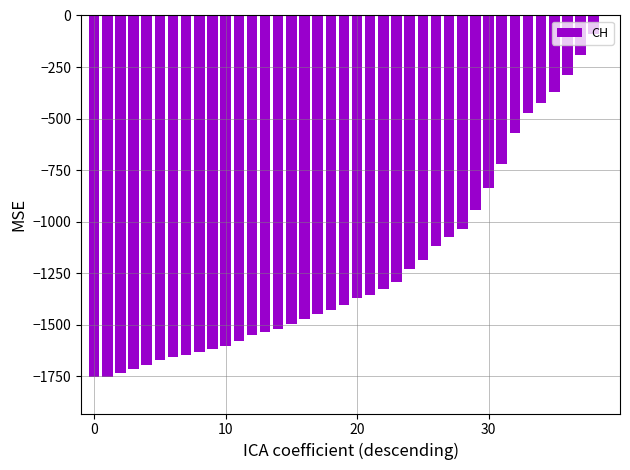

How many series are shown in this chart?

1